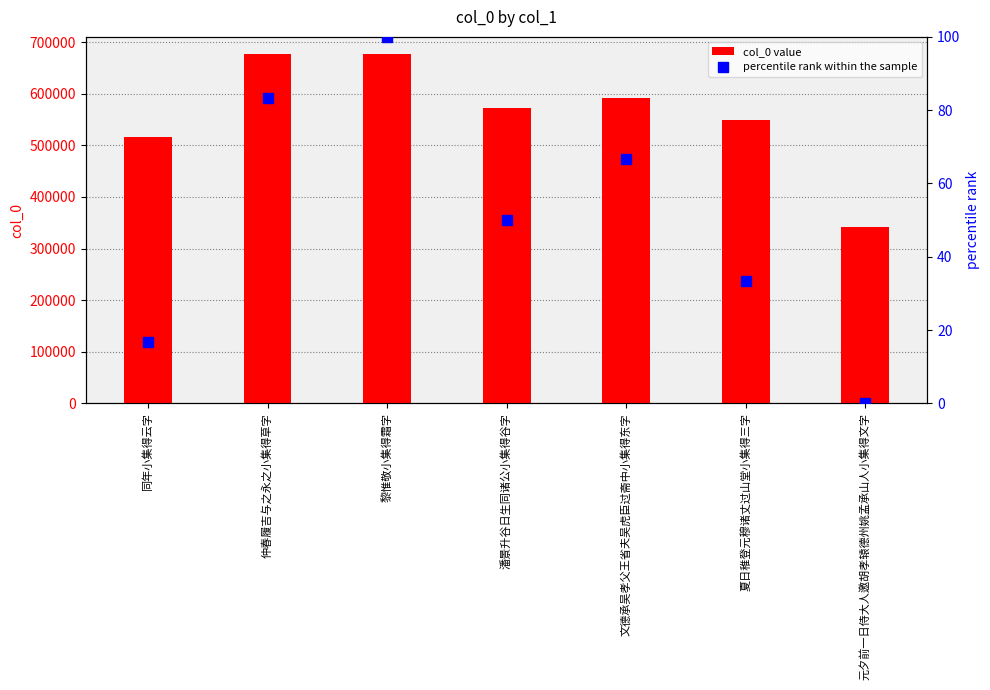

Which series changed the most between 潘景升谷日生同诸公小集得谷字 and 文德承吴孝父王省夫吴虎臣过斋中小集得东字?

col_0 value